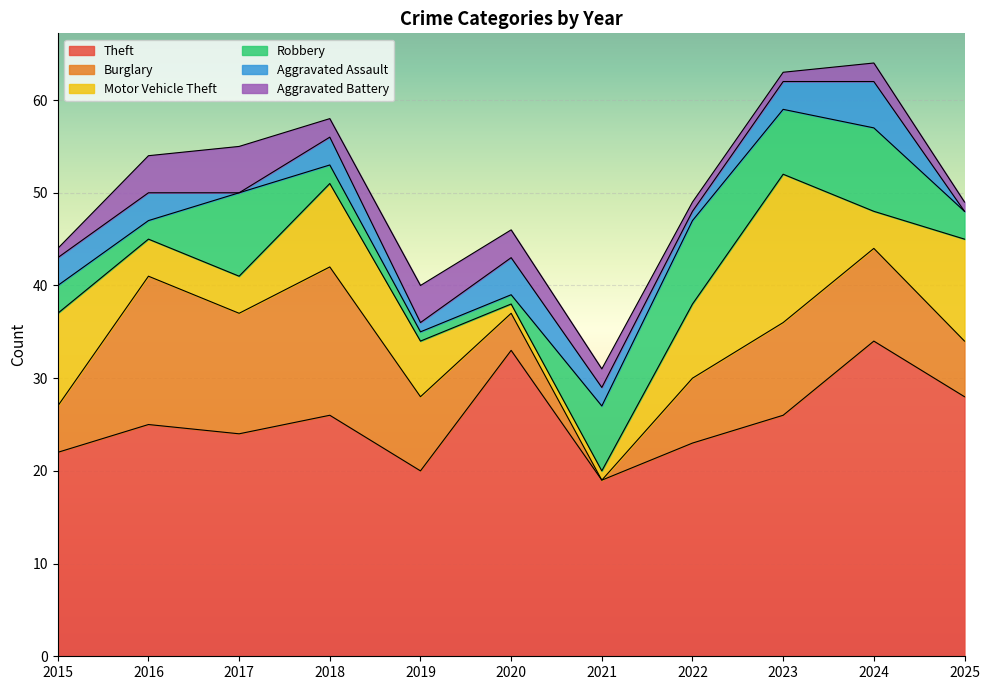

How many interior local valleys does the Theft series have?

3